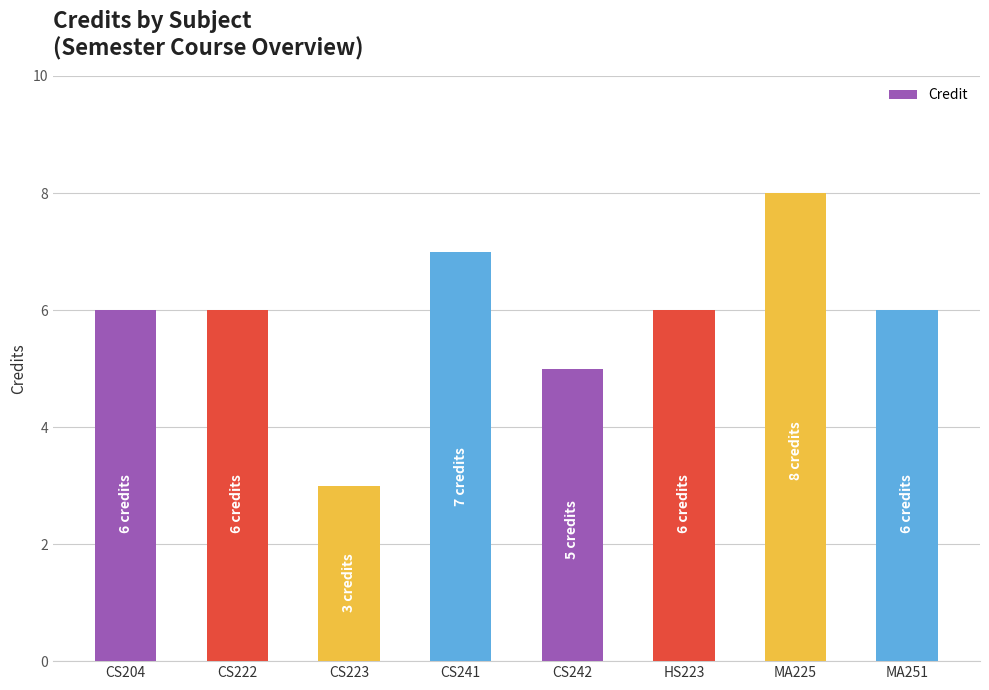

What is the label of the 4th bar from the left?

CS241